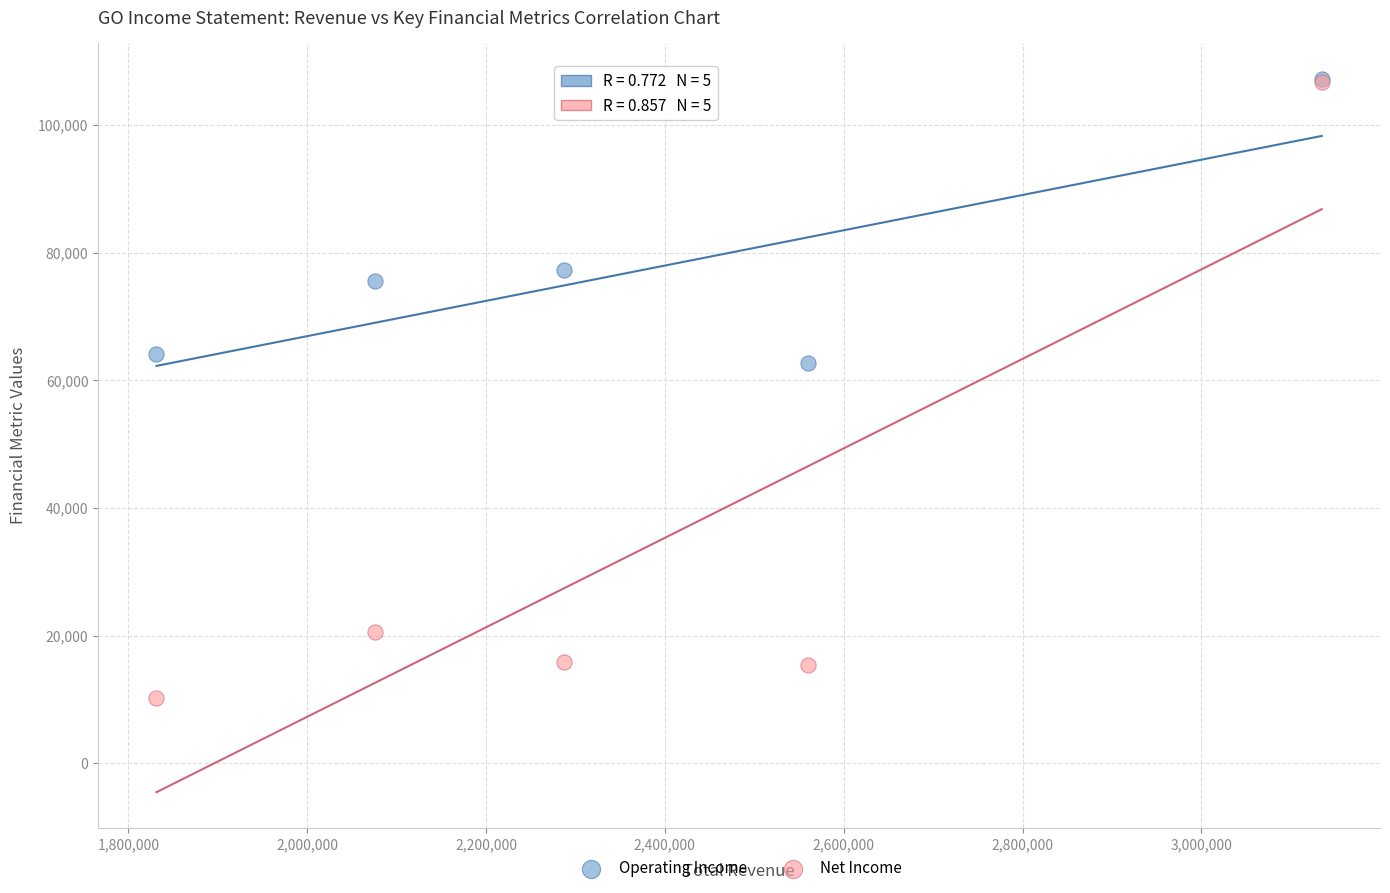

Which series reaches the minimum Y coordinate?

Net Income